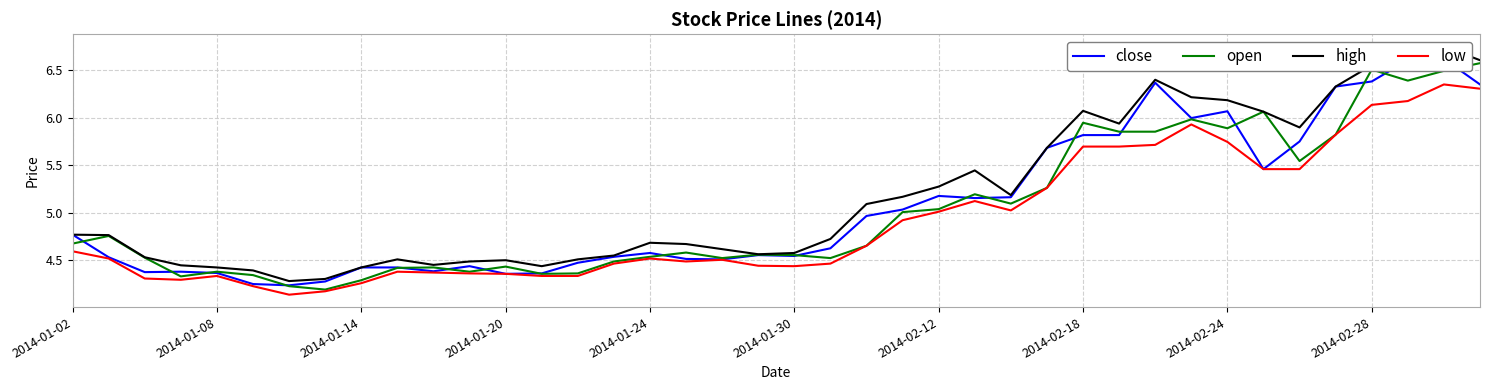

True or false: low and high cross at least once.

False